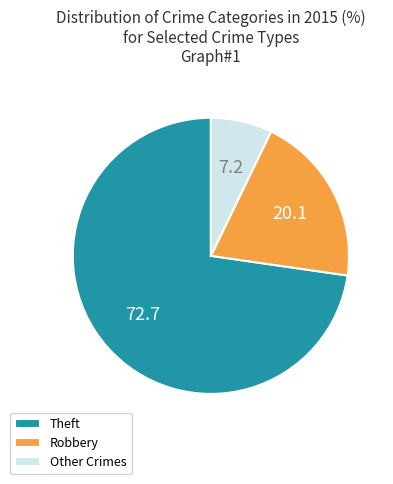

True or false: Theft accounts for 88% of the total.

False